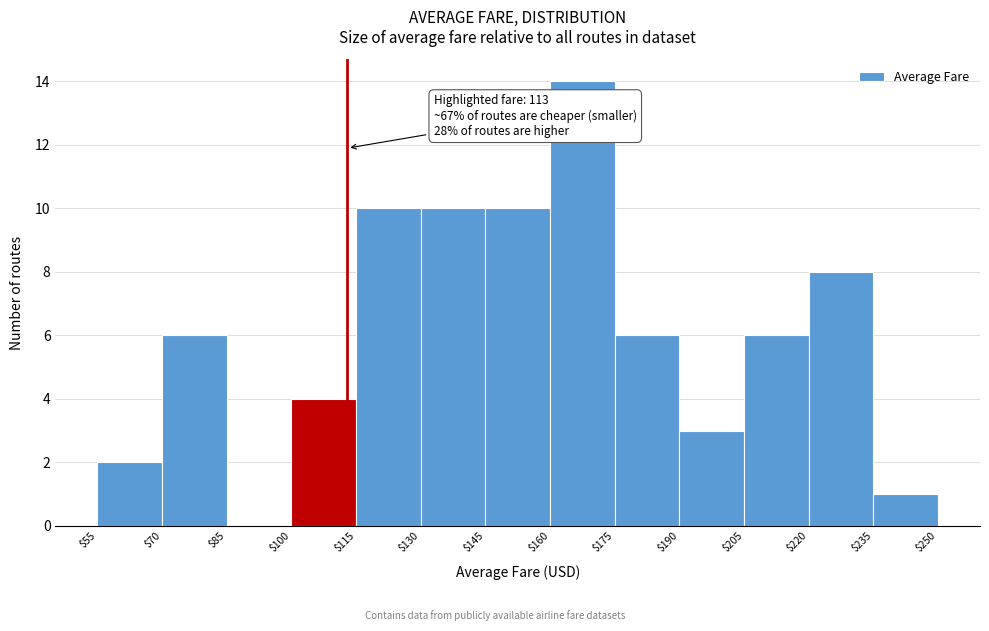

Which range on the x-axis has the tallest bar?

$160 to $175